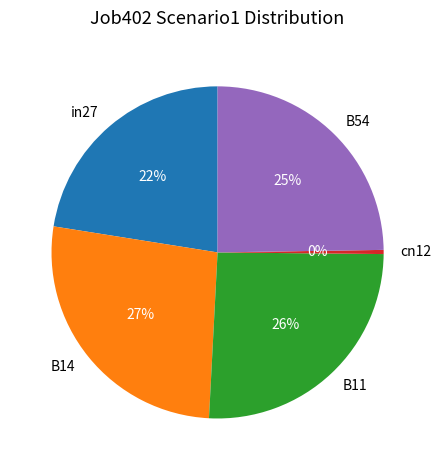

True or false: B54 accounts for 15% of the total.

False